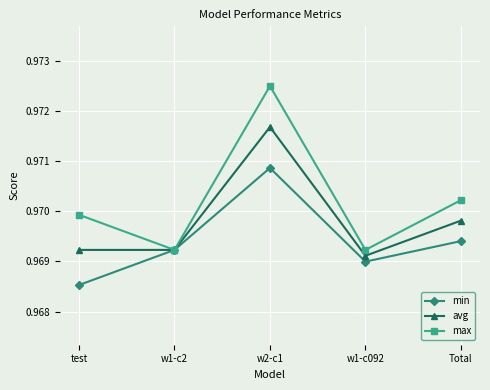

The value of avg at Total is 0.6. True or false?

False